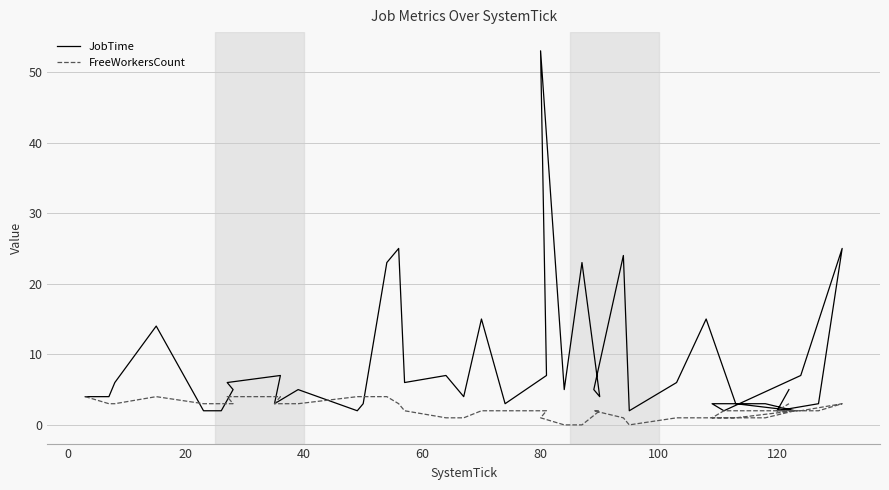

True or false: JobTime and FreeWorkersCount intersect in this chart.

True